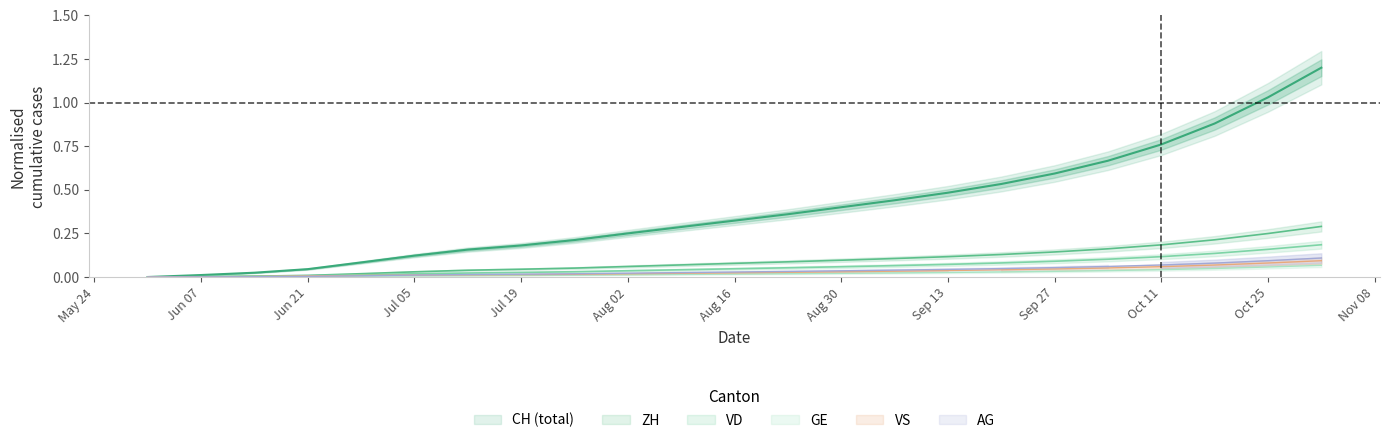

At how many categories does at least one series exceed 0?

22